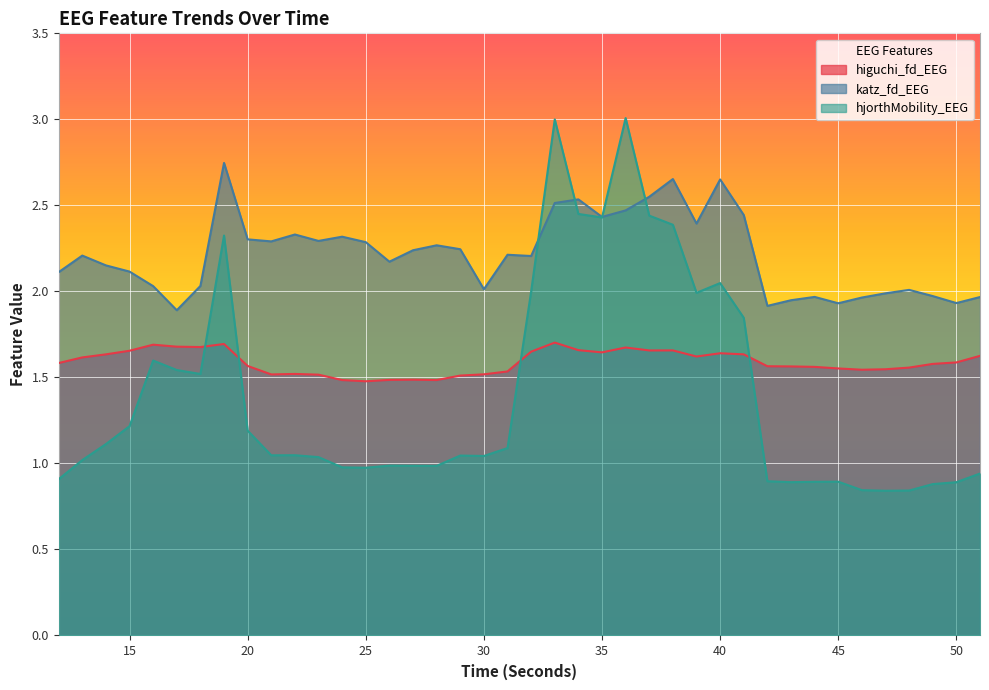

At which category is the sum across all series the highest?

33